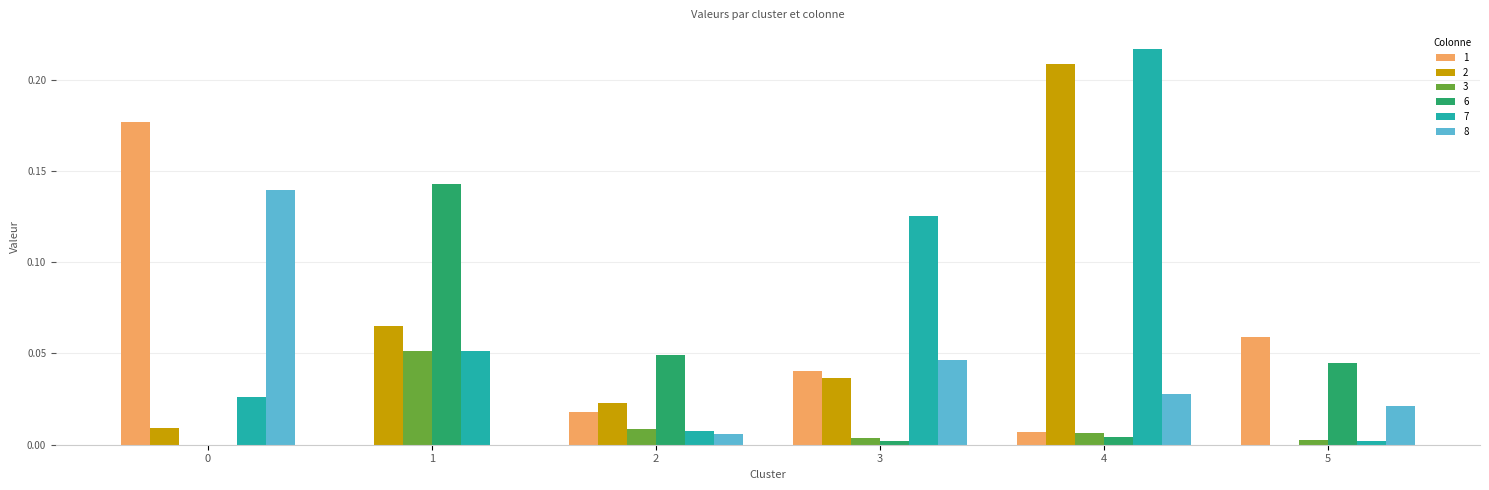

What is the sum of all 1 values?

0.3